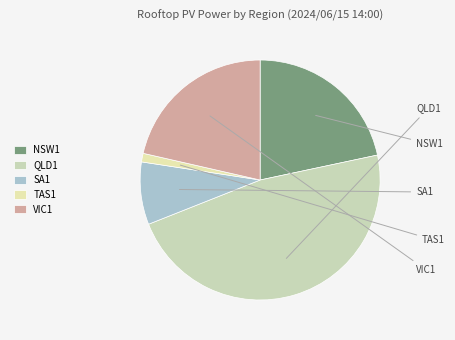

Is VIC1 the majority of the pie?

No